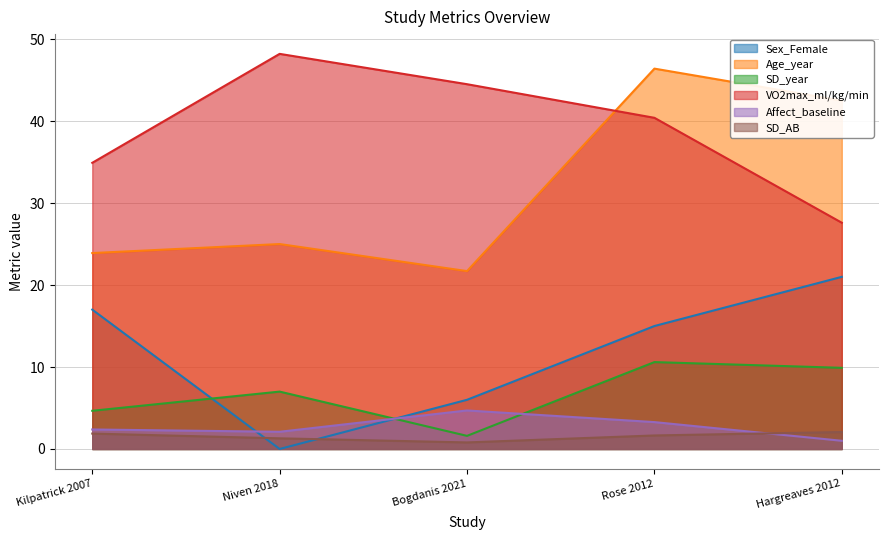

Rank the categories by Affect_baseline value from lowest to highest.

Hargreaves 2012, Niven 2018, Kilpatrick 2007, Rose 2012, Bogdanis 2021